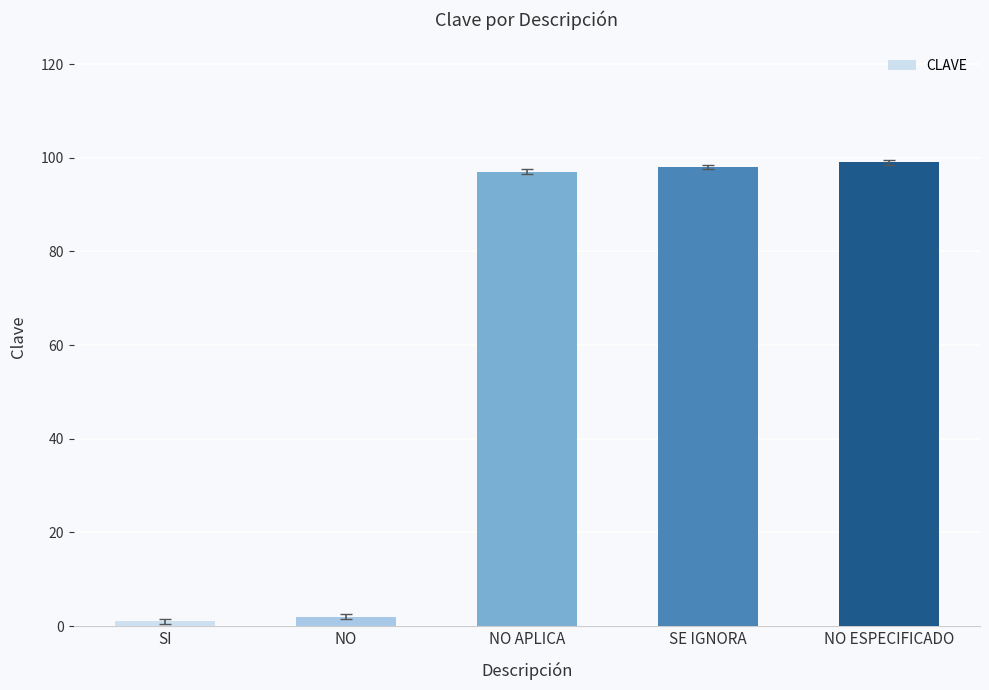

What is the difference between the maximum and minimum values?

98